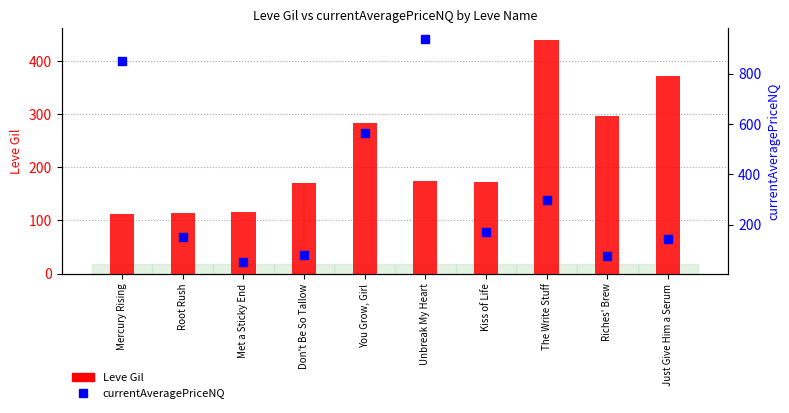

Which series has the largest total across all categories?

currentAveragePriceNQ